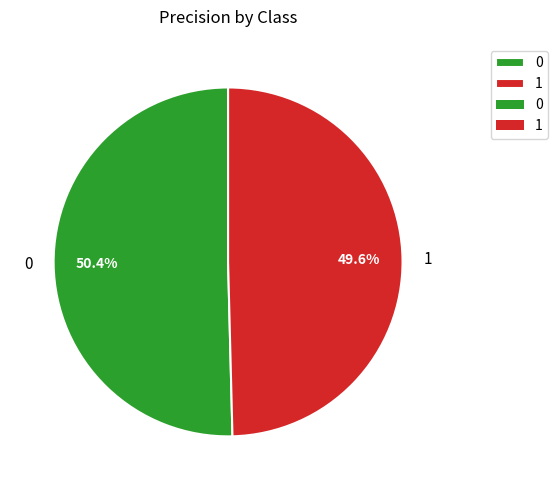

What is the total percentage of 1 and 0?

100.0%